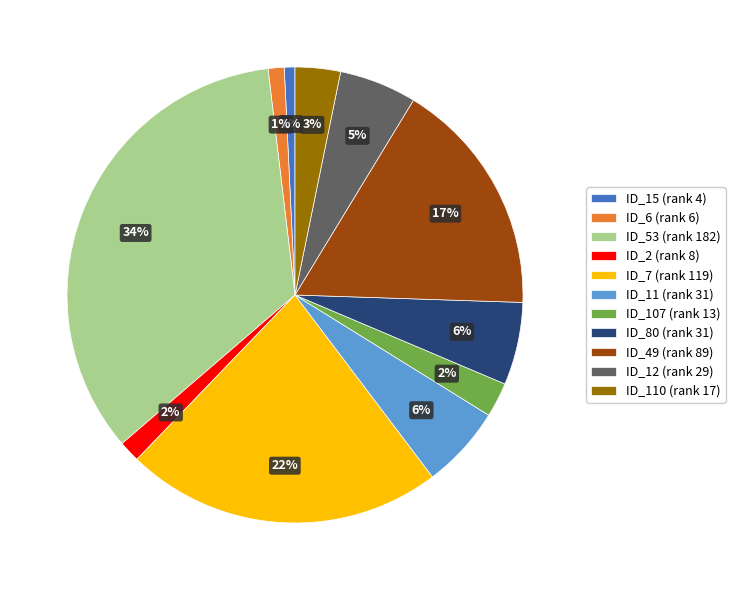

Is there any slice that represents more than half of the pie?

No